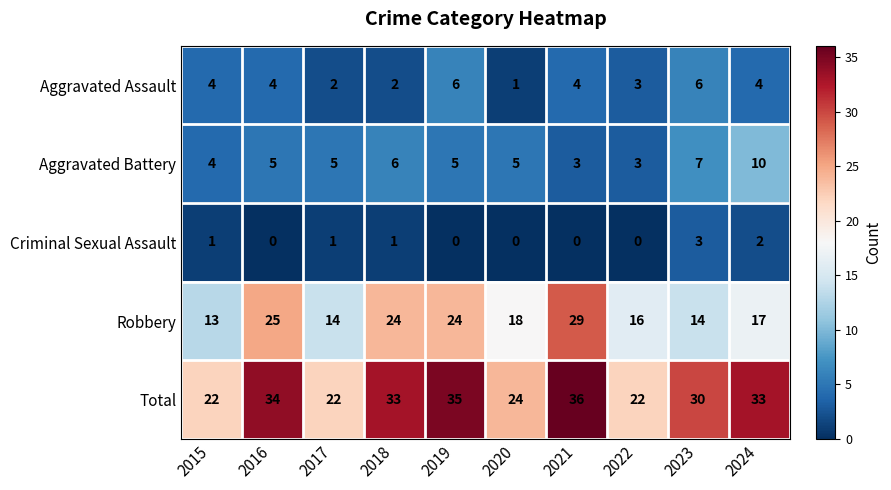

What is the total value across all series at 2018?

66